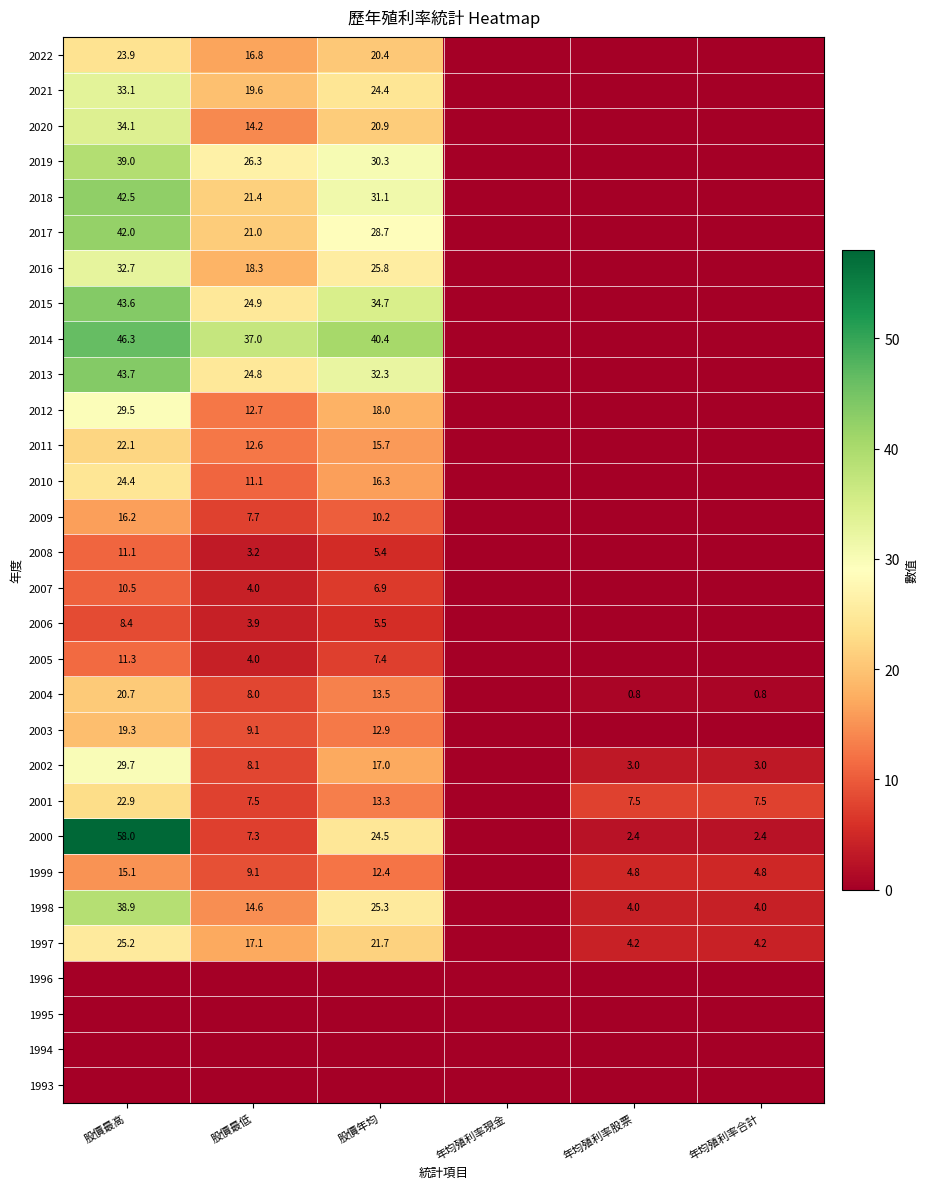

What is the difference between the highest and lowest values at 年均殖利率合計?

7.5